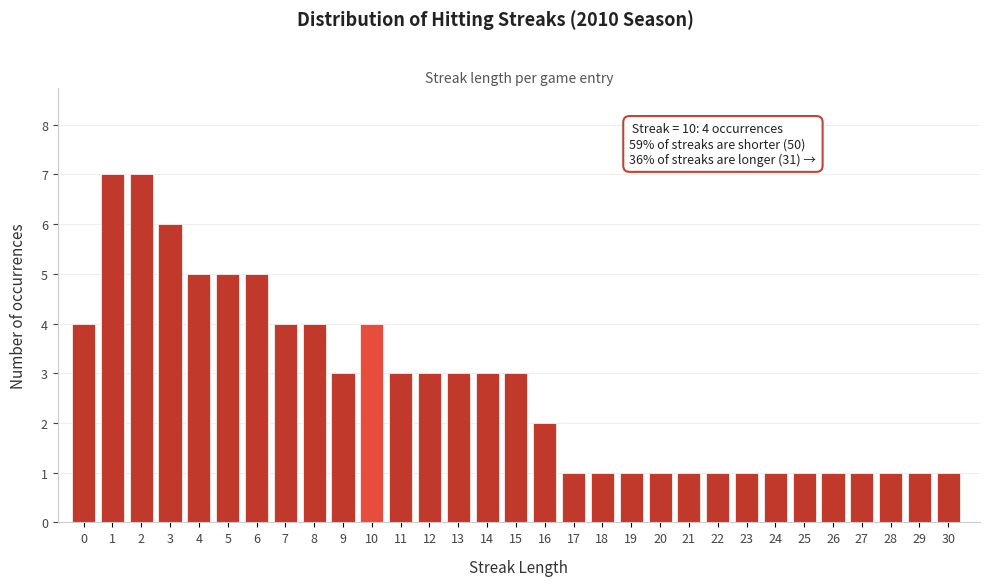

True or false: the data shows 5 at 6.

True